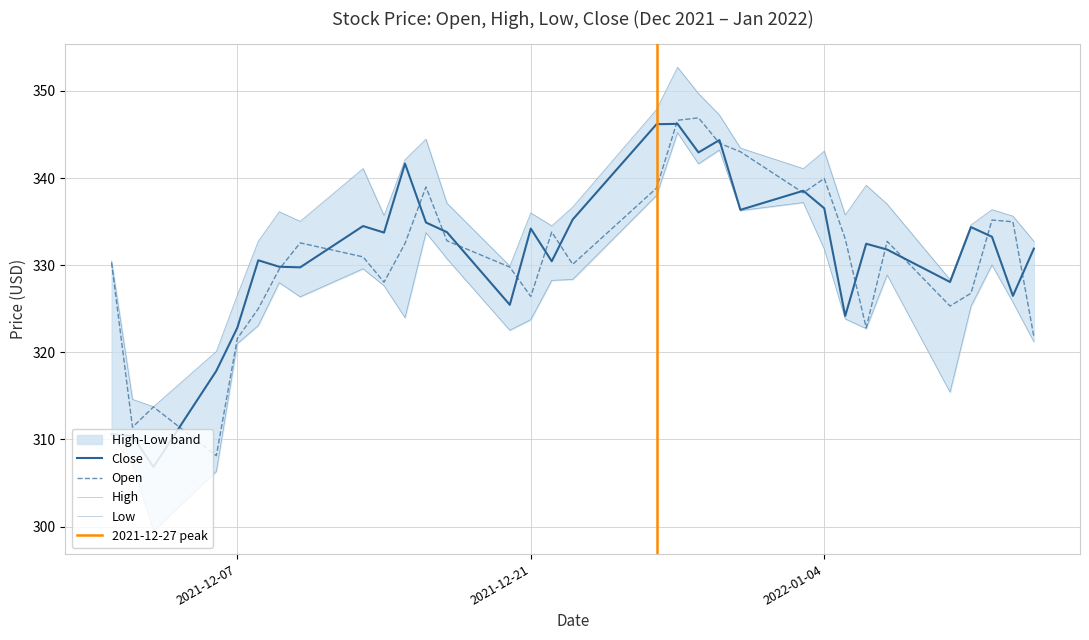

What is the difference between the maximum and minimum values in the Close series?

39.4